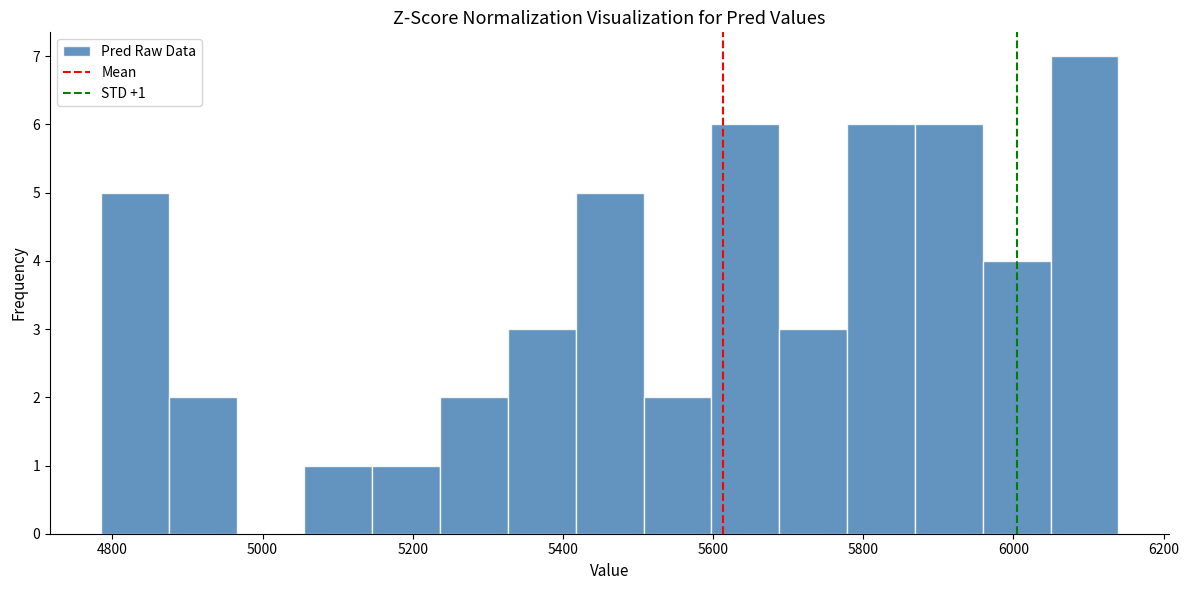

Which range on the x-axis has the tallest bar?

6040 to 6140